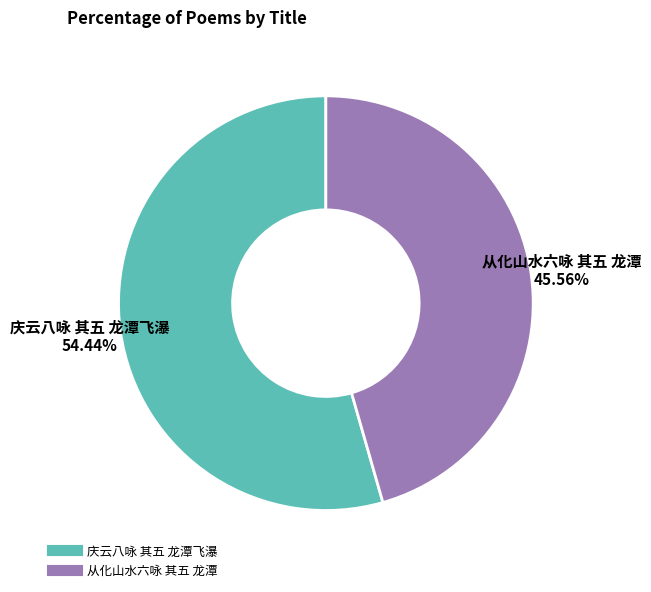

What is the smallest slice in the pie chart?

从化山水六咏 其五 龙潭